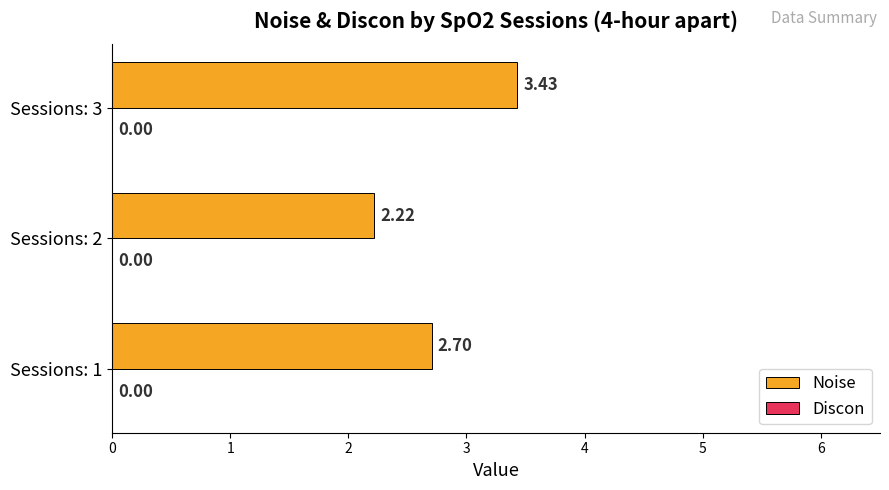

List the labels in order of value, smallest first.

Sessions: 2, Sessions: 1, Sessions: 3